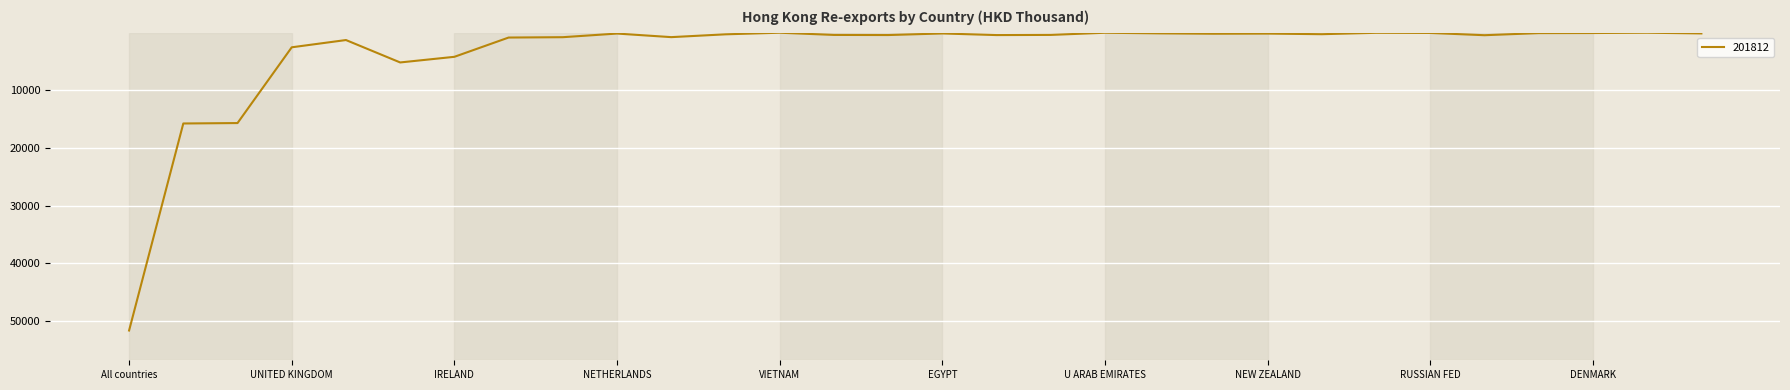

What is the difference between the maximum and minimum values?

51684.1